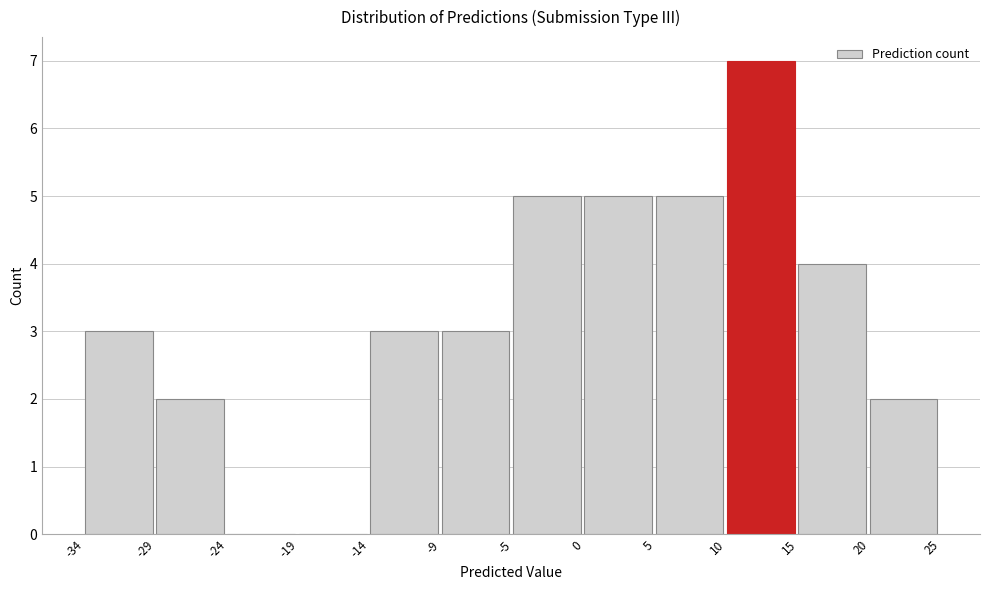

Over which range of the x-axis is the bar tallest?

10 to 15